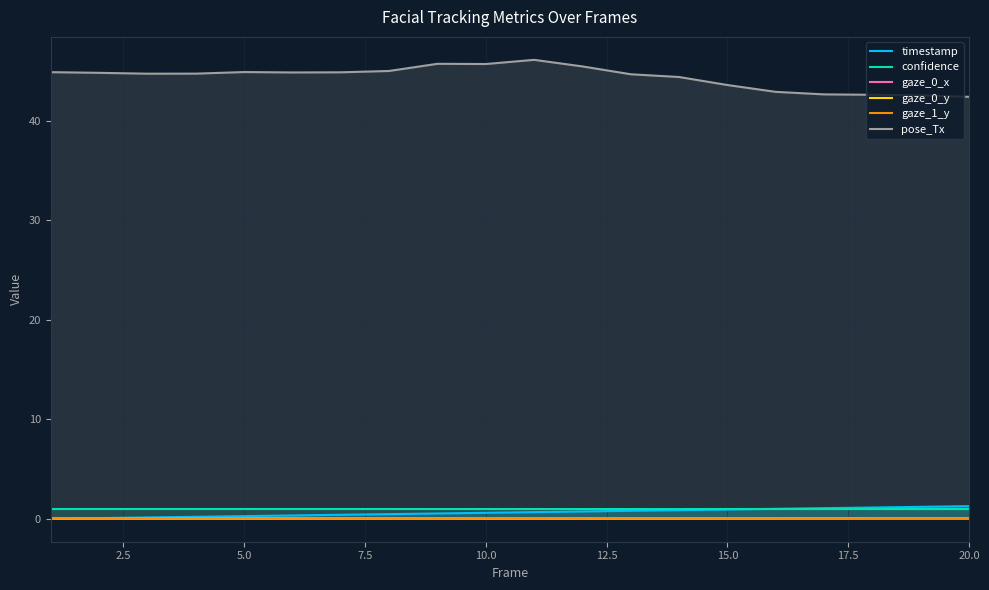

Which series has the largest total across all categories?

pose_Tx